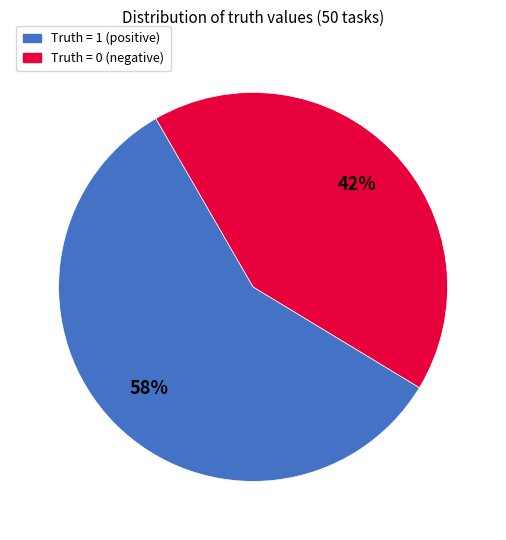

Is there any slice that represents more than half of the pie?

Yes